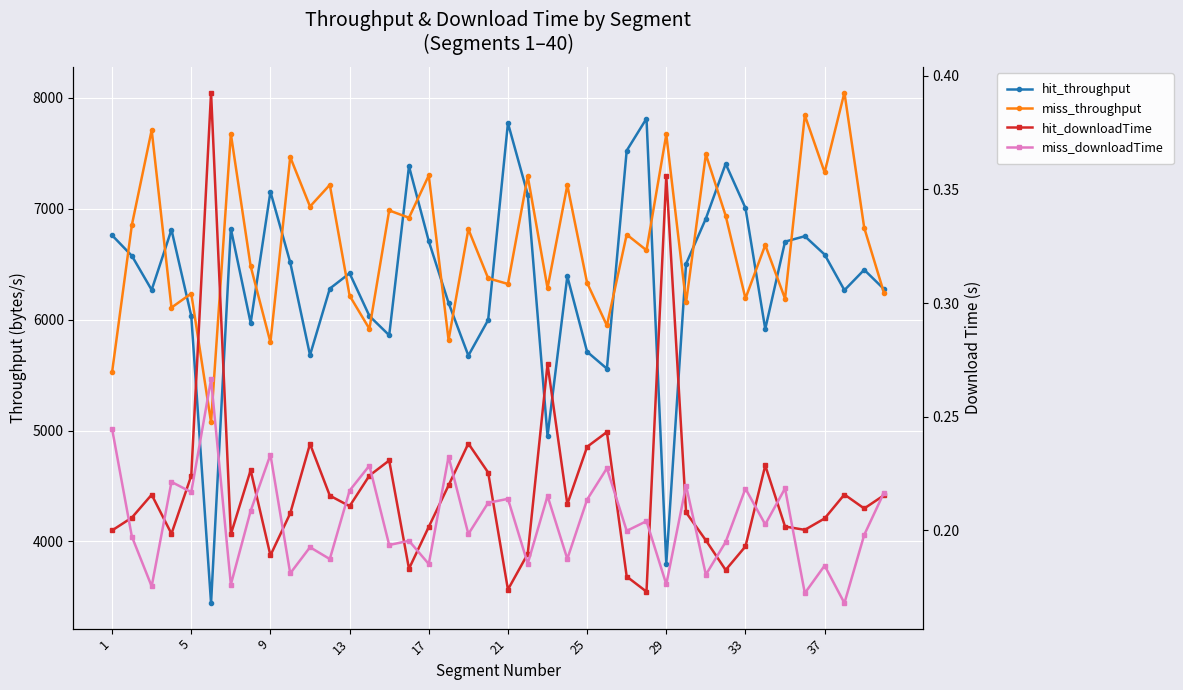

In hit_throughput, how many points are lower than both neighbors (excluding endpoints)?

11